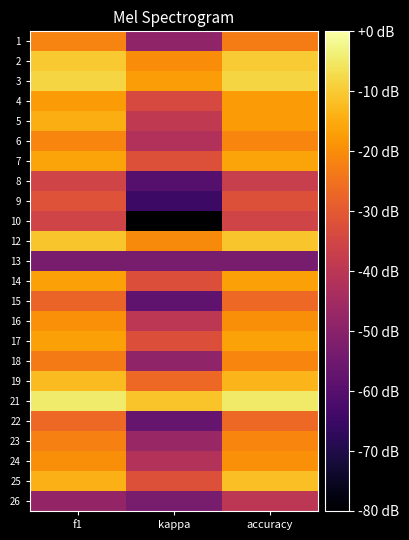

At how many categories does at least one series exceed 0?

3